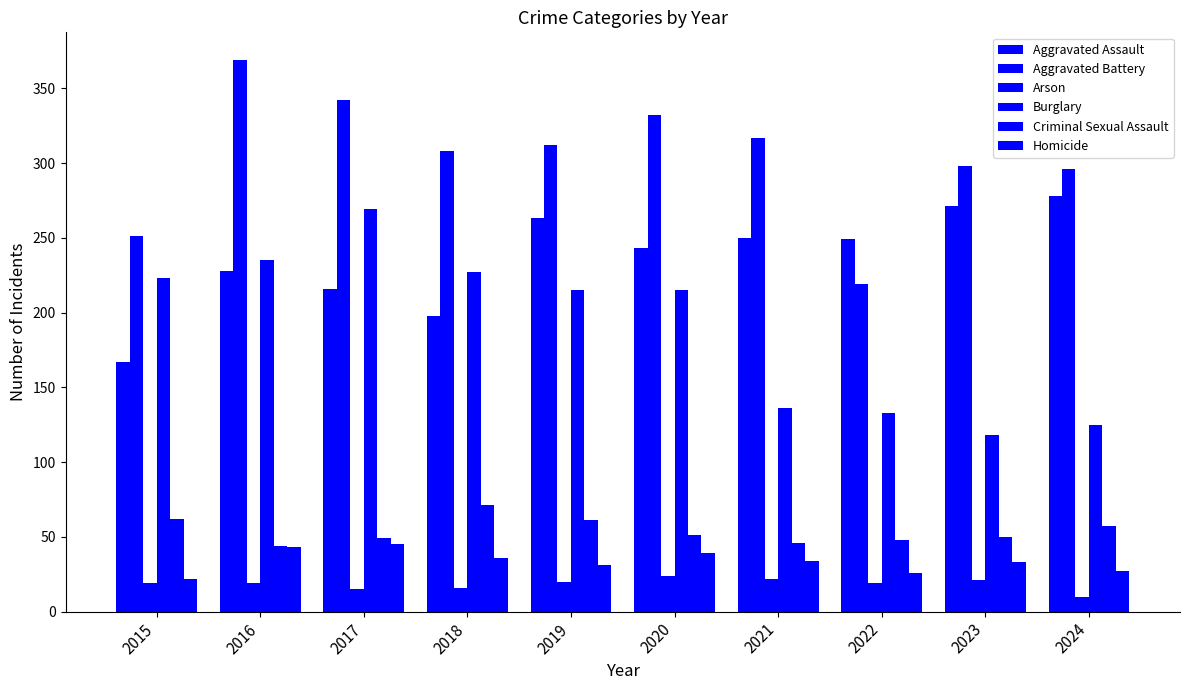

What is the difference between the maximum and minimum values in the Burglary series?

151